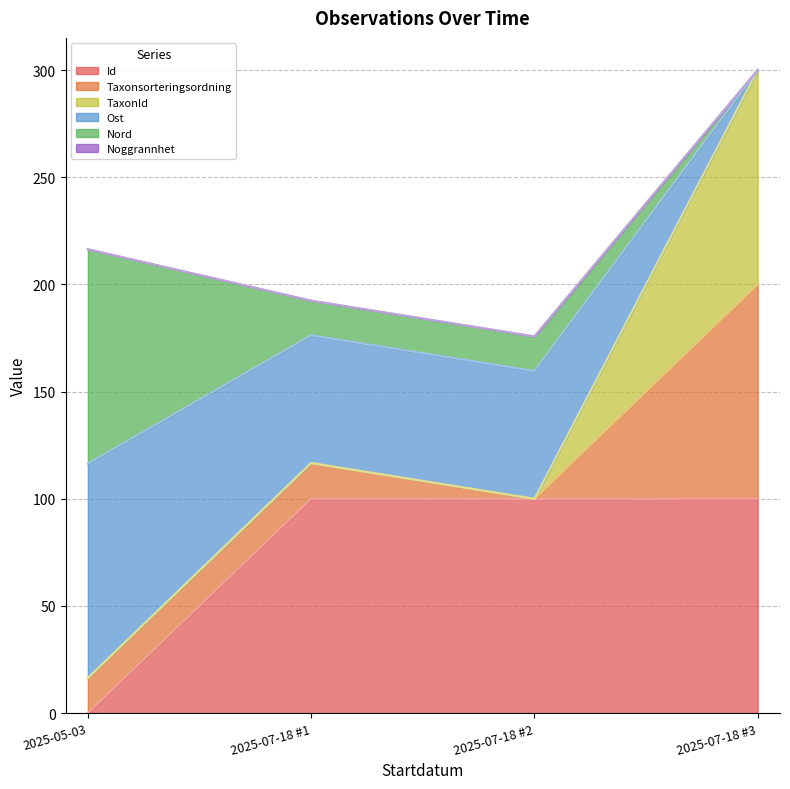

What is the total value across all series at 2025-07-18 #3?

300.0